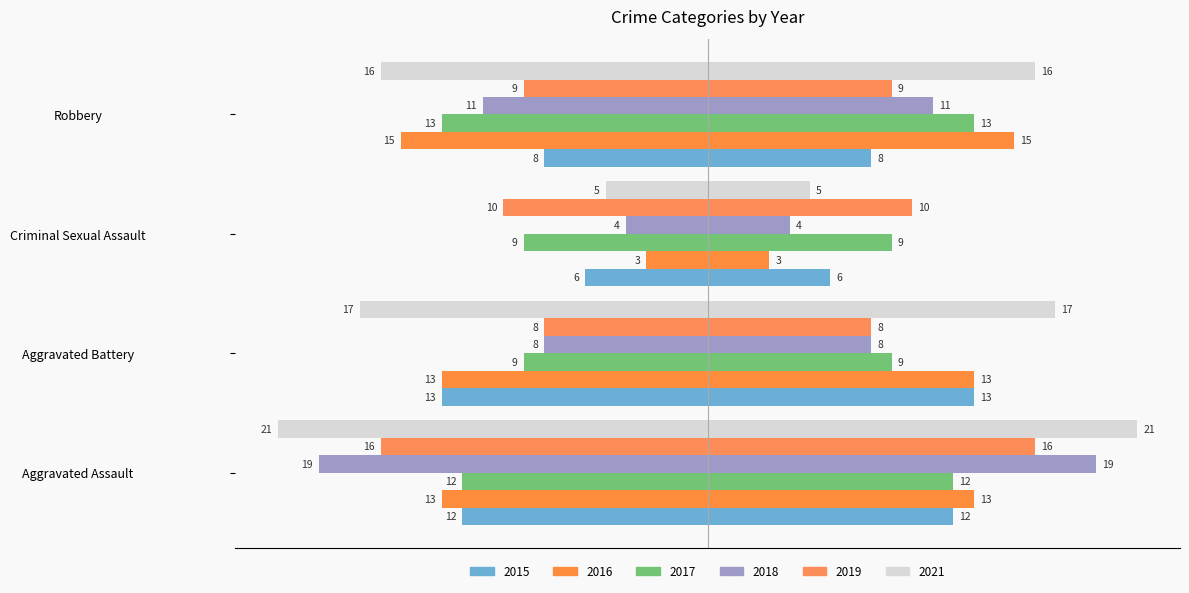

What is the label of the 3rd bar from the left?

Criminal Sexual Assault